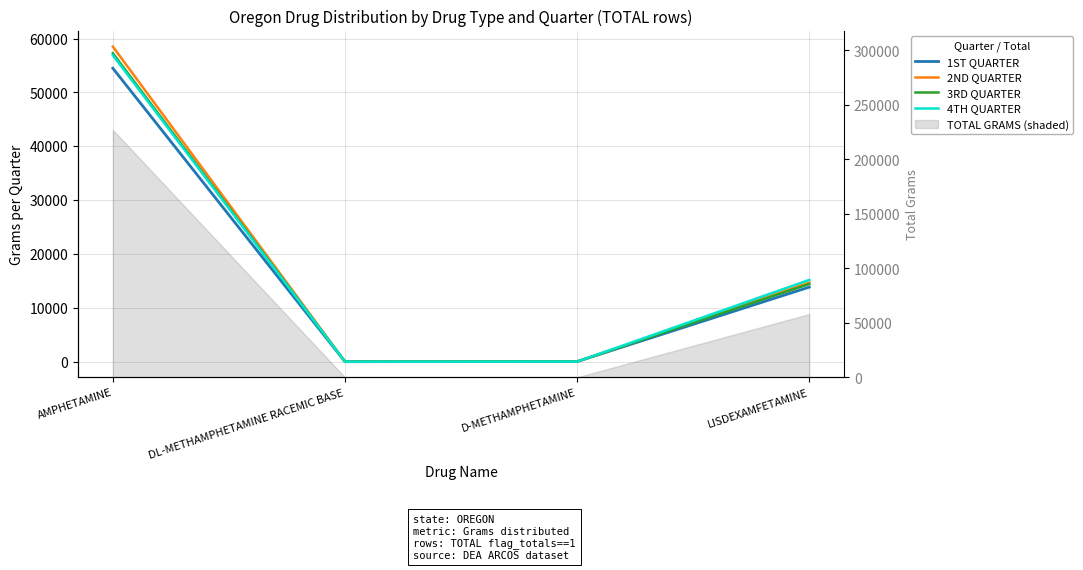

True or false: 1ST QUARTER has more than 2 points higher than both neighbors.

False